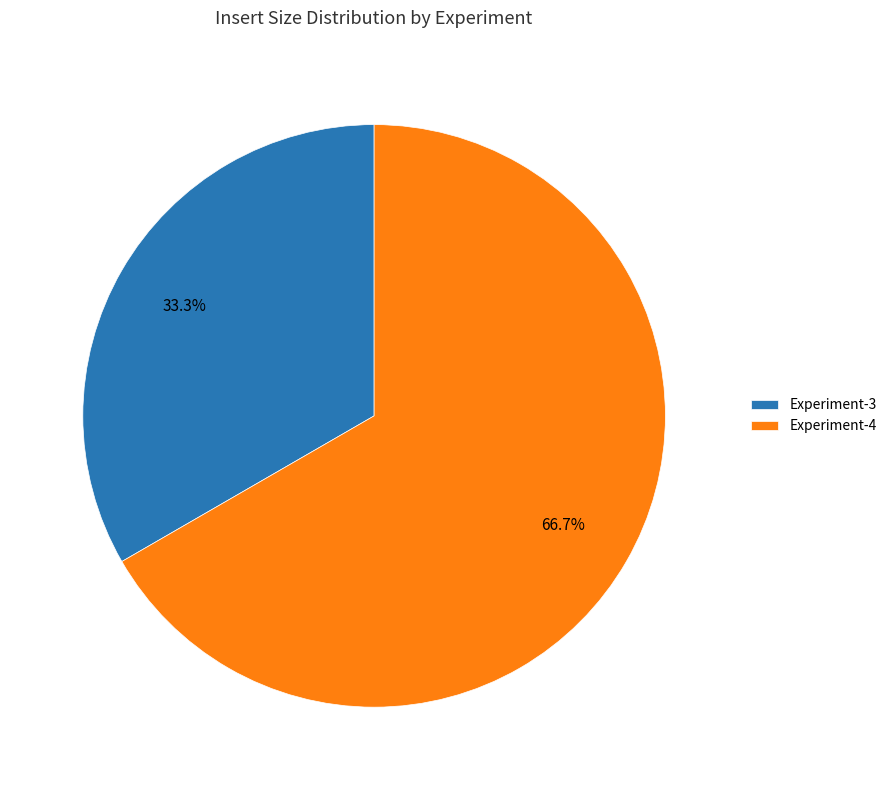

What is the majority slice?

Experiment-4